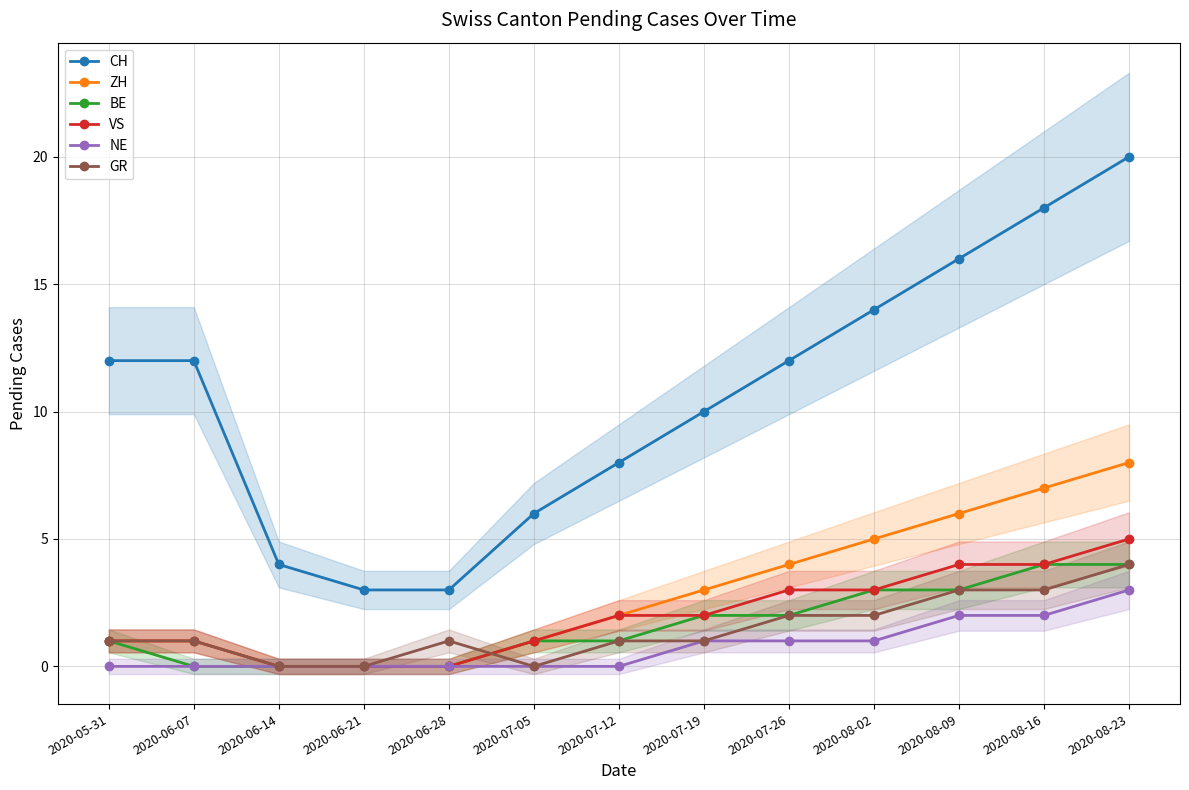

Which series has the largest total across all categories?

CH